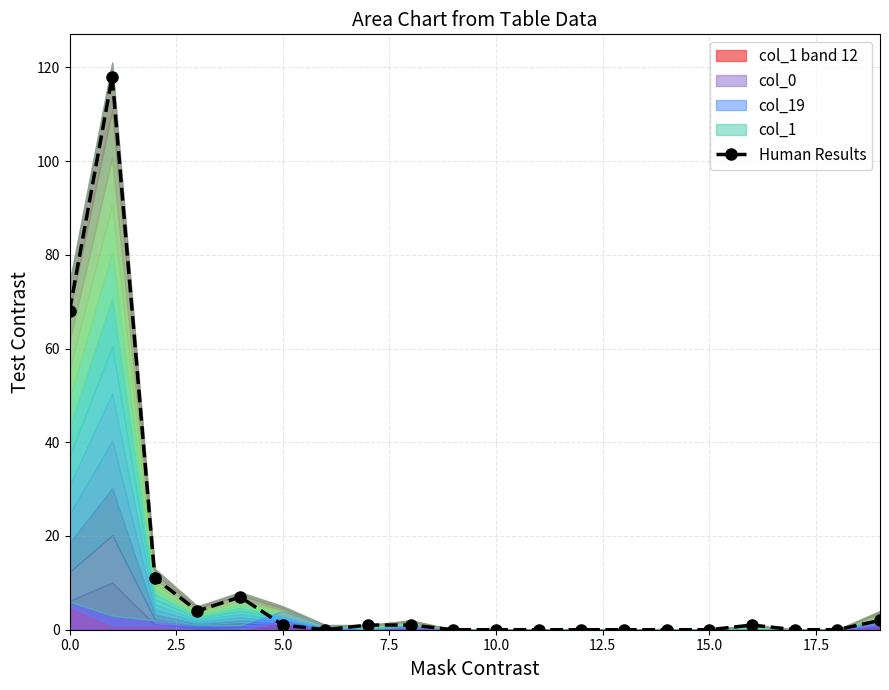

How many data points are above 1?

6